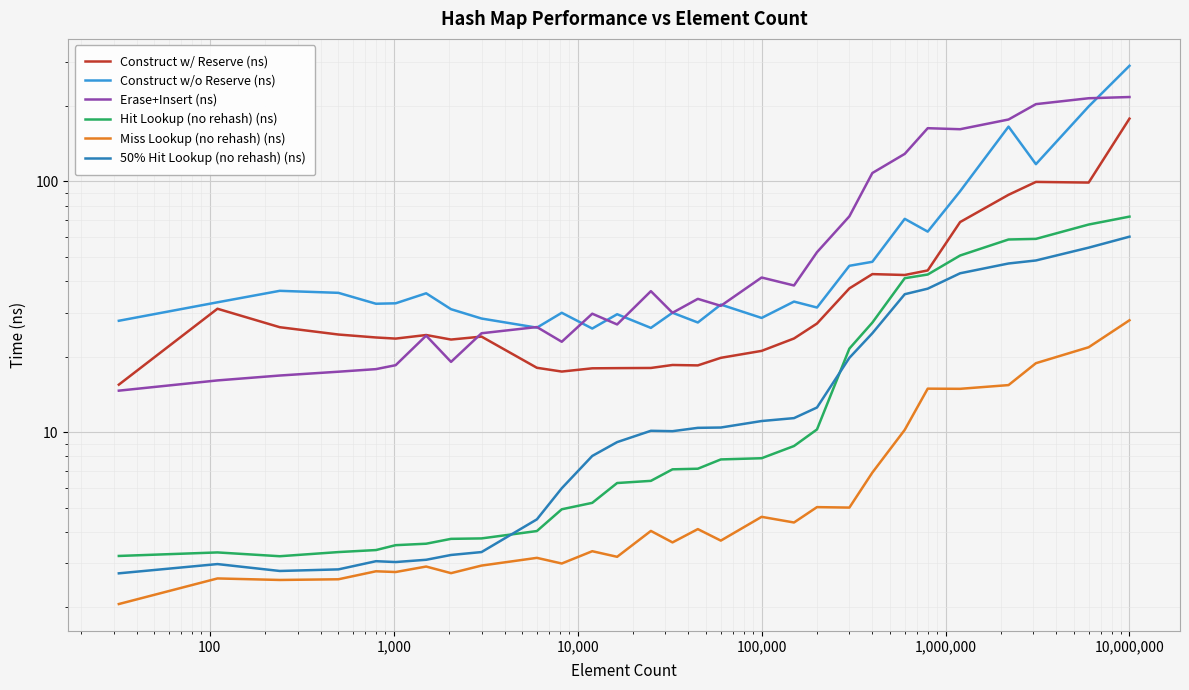

True or false: Hit Lookup (no rehash) (ns) has more than 1 points higher than both neighbors.

False